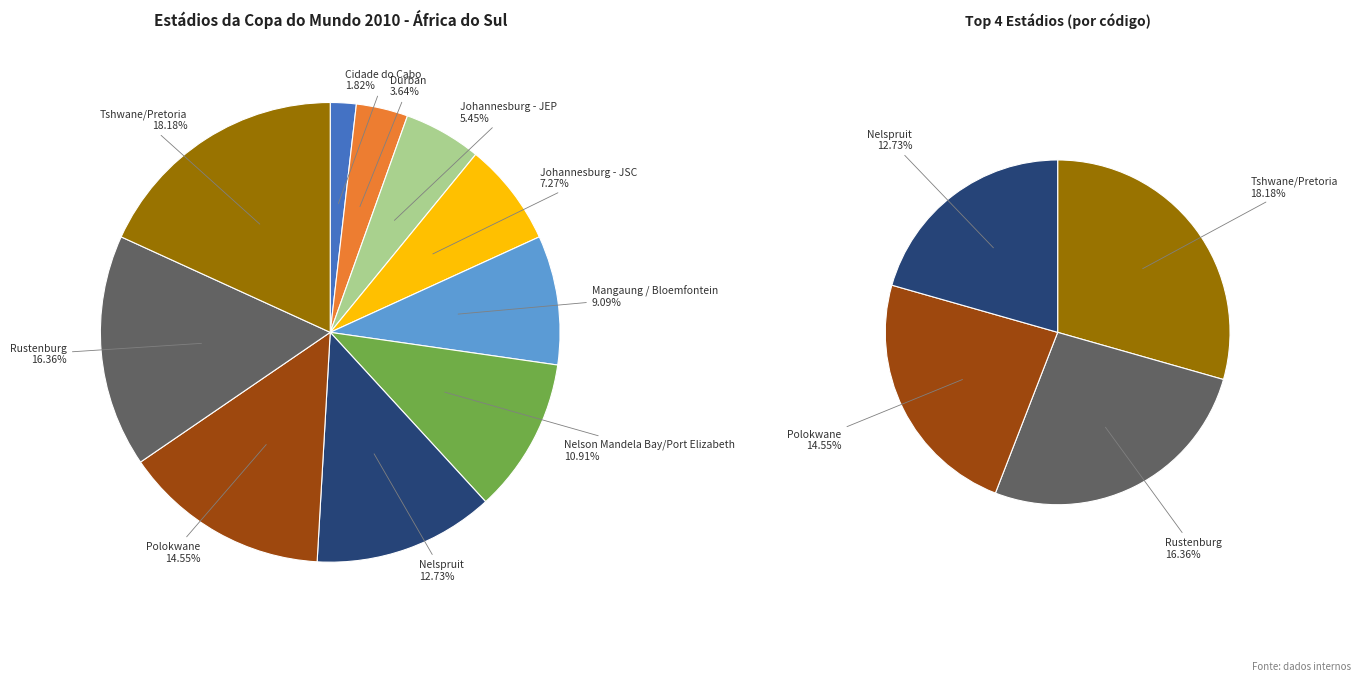

To the nearest percent, what portion does Cidade do Cabo represent?

2%